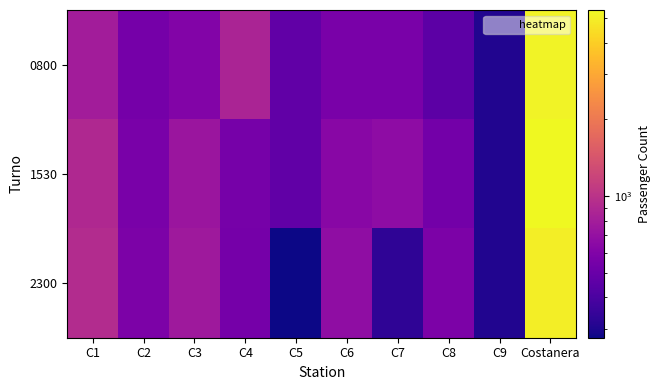

Rank the series by their average value, from highest to lowest.

1530, 0800, 2300